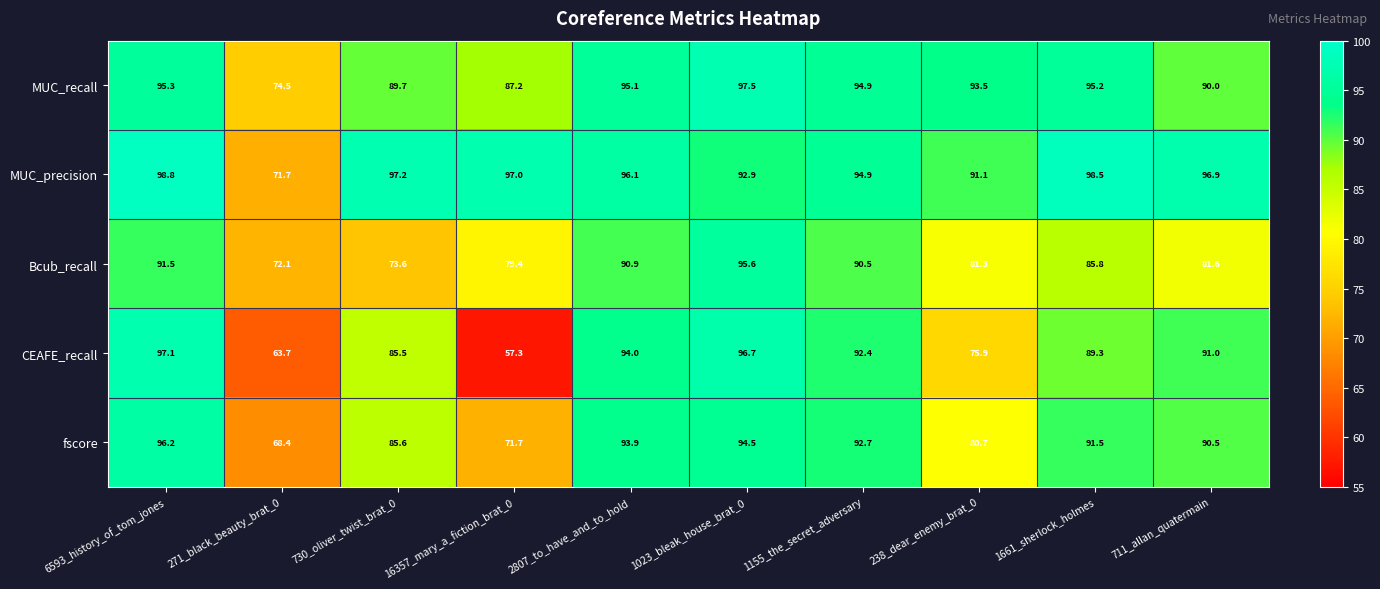

Where does the fscore series first go above 91?

6593_history_of_tom_jones